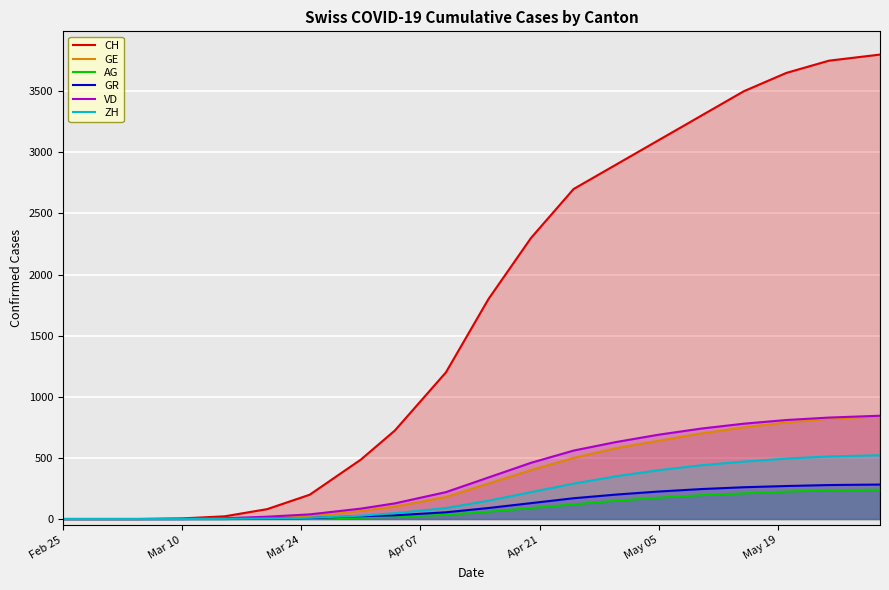

What is the maximum value for GE?

840